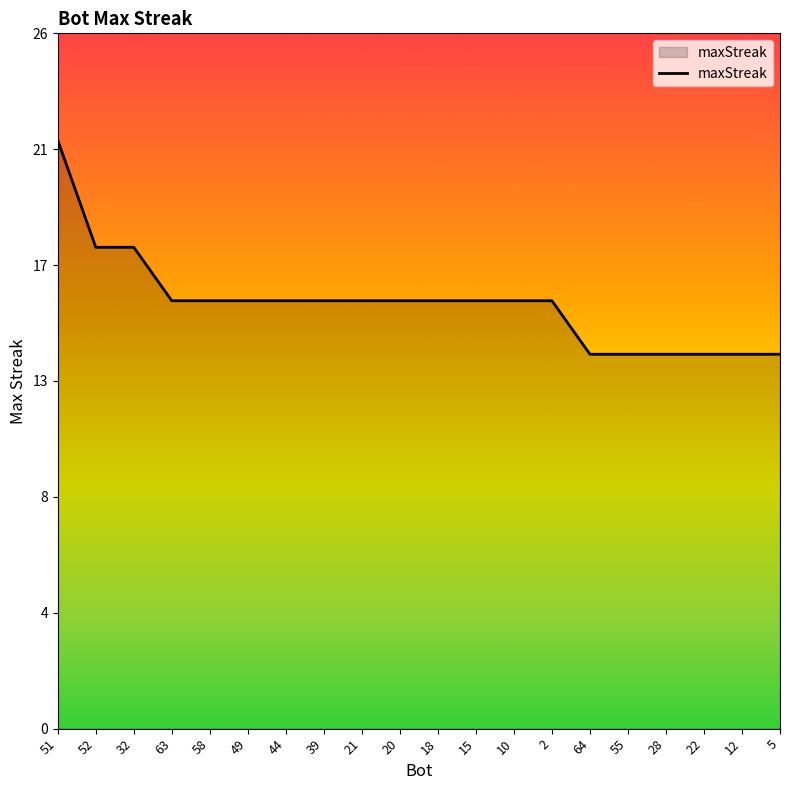

The value at 58 is 16. True or false?

True